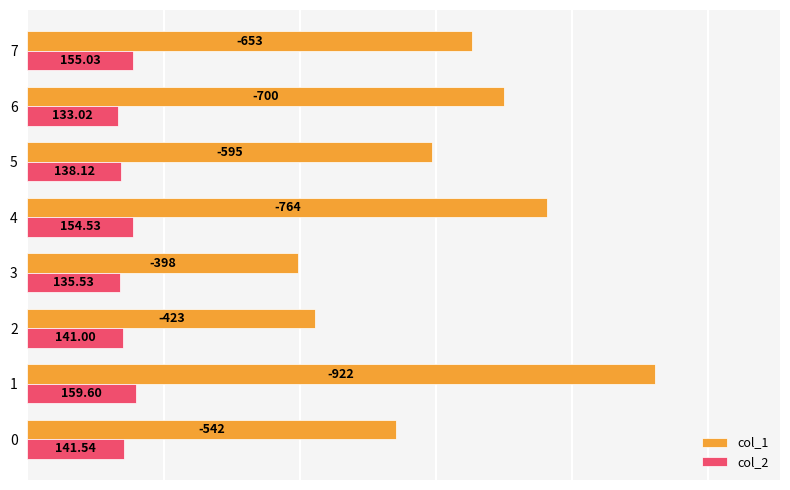

What is the difference between the col_1 values at 2 and 4?

341.0